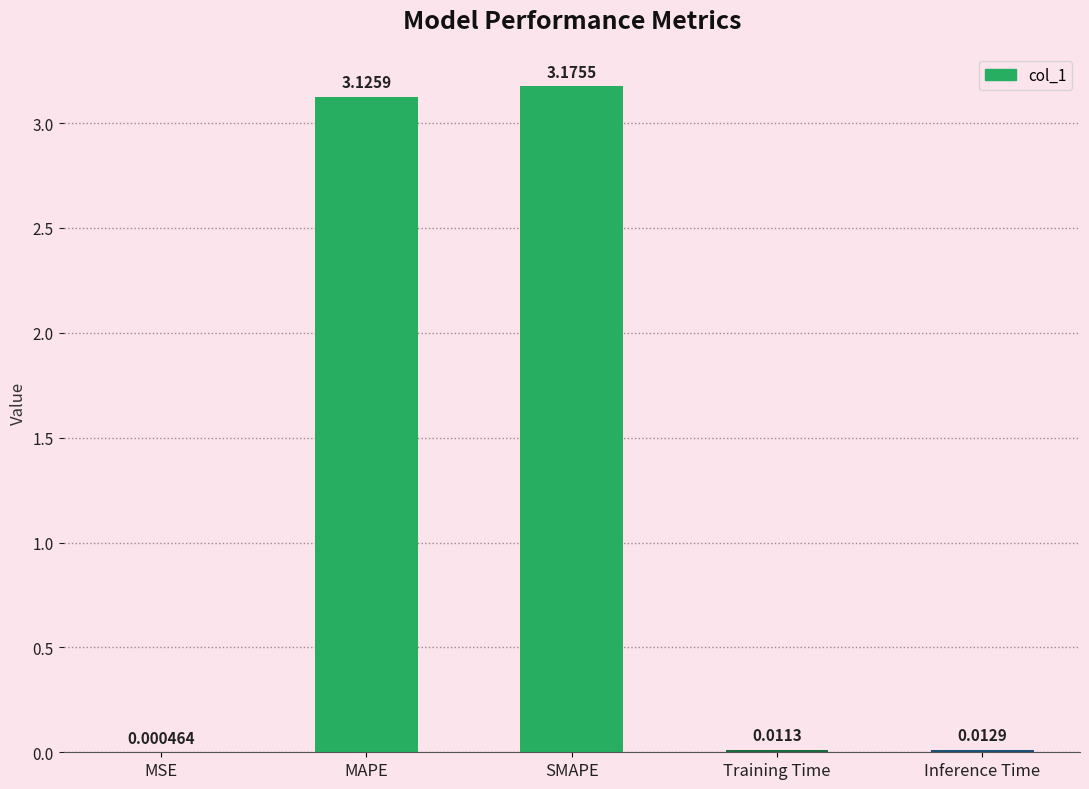

What is the change in value from MSE to MAPE?

+3.1